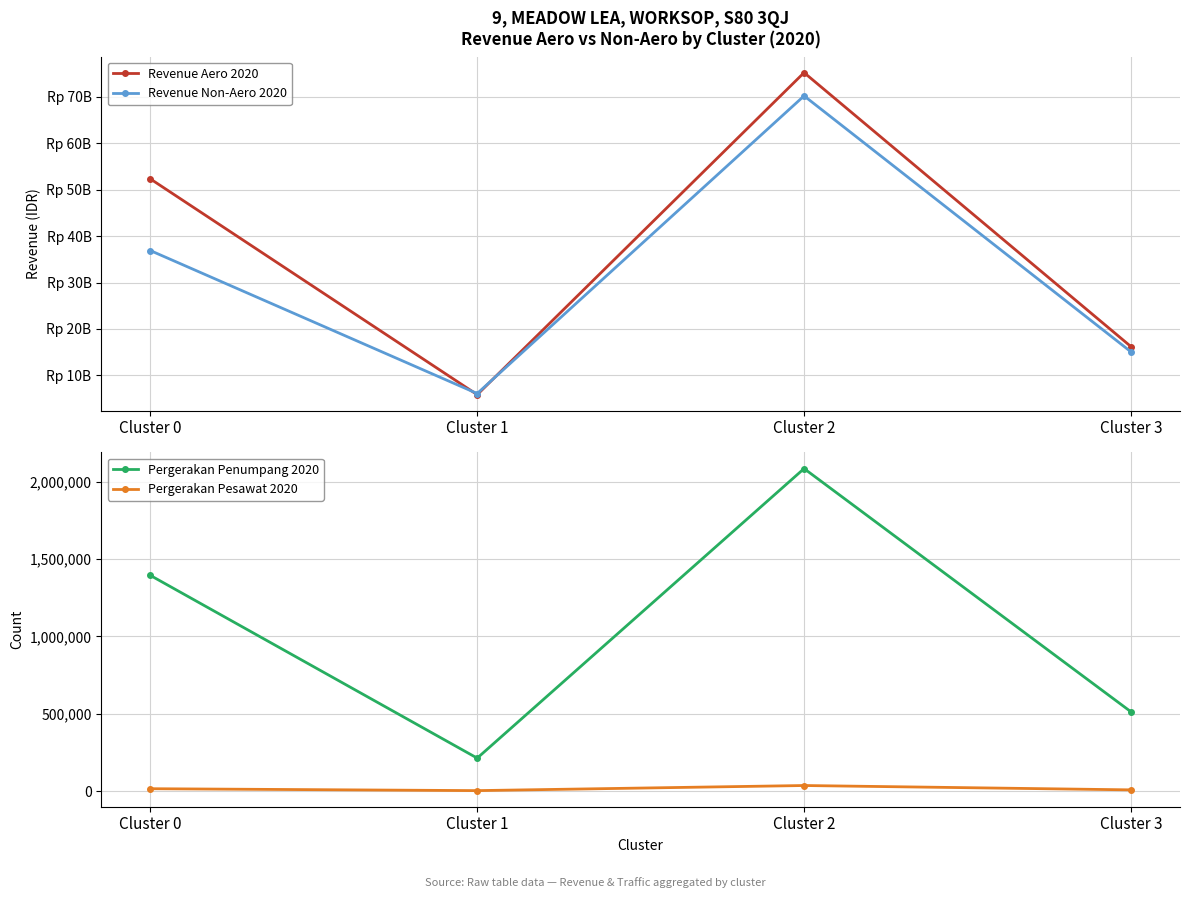

The Revenue Aero 2020 series shows 5838892000.0 at Cluster 1. True or false?

True